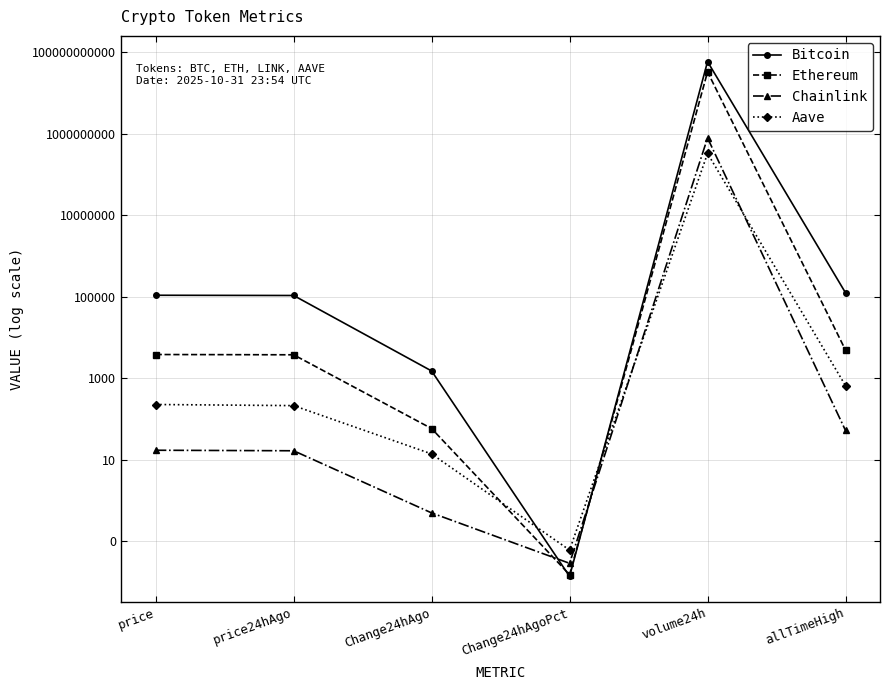

Where is the first local minimum for Aave?

Change24hAgoPct